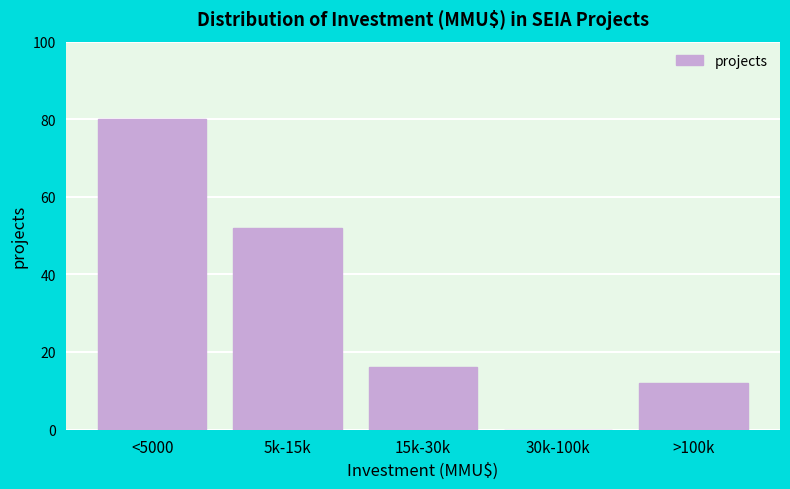

Reading right to left, list all the values displayed in this chart.

>100k=12	30k-100k=0	15k-30k=16	5k-15k=52	<5000=80